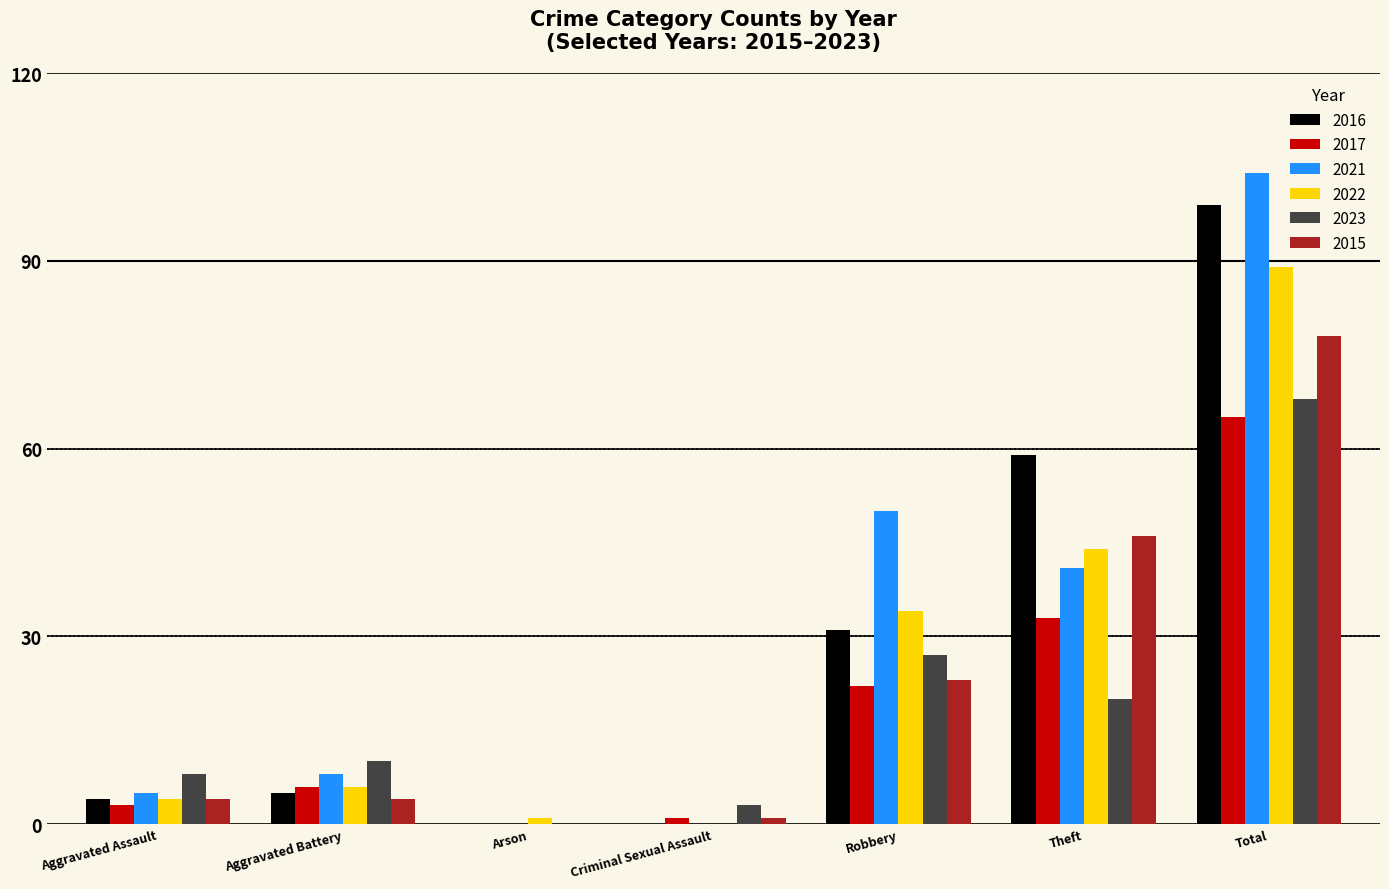

Reading left to right, extract all data points from this chart.

2016: 4	5	0	0	31	59	99
2017: 3	6	0	1	22	33	65
2021: 5	8	0	0	50	41	104
2022: 4	6	1	0	34	44	89
2023: 8	10	0	3	27	20	68
2015: 4	4	0	1	23	46	78